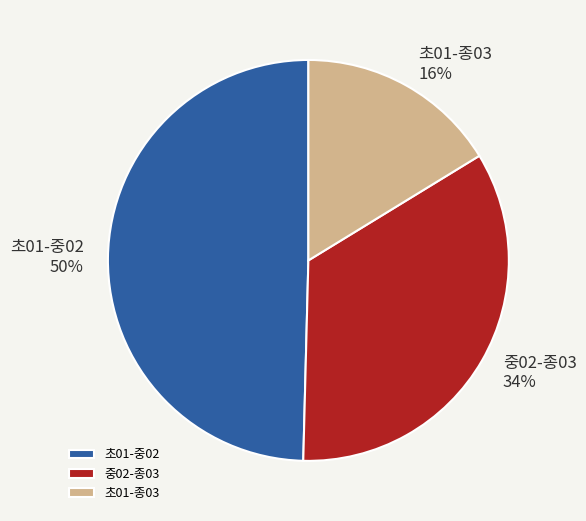

Is 중02-종03 the majority of the pie?

No